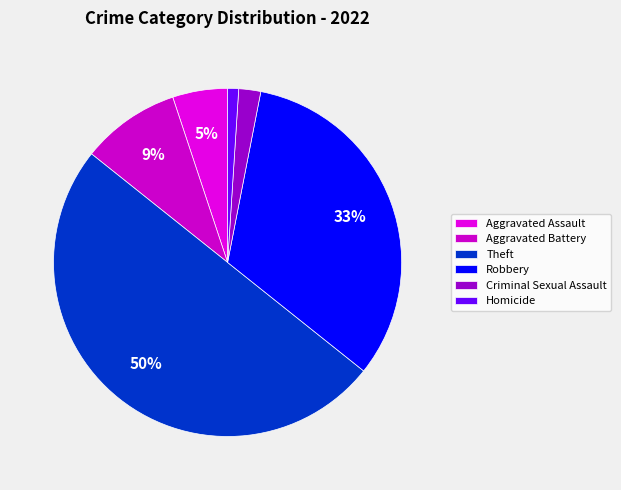

Between Aggravated Assault and Theft, which is larger?

Theft